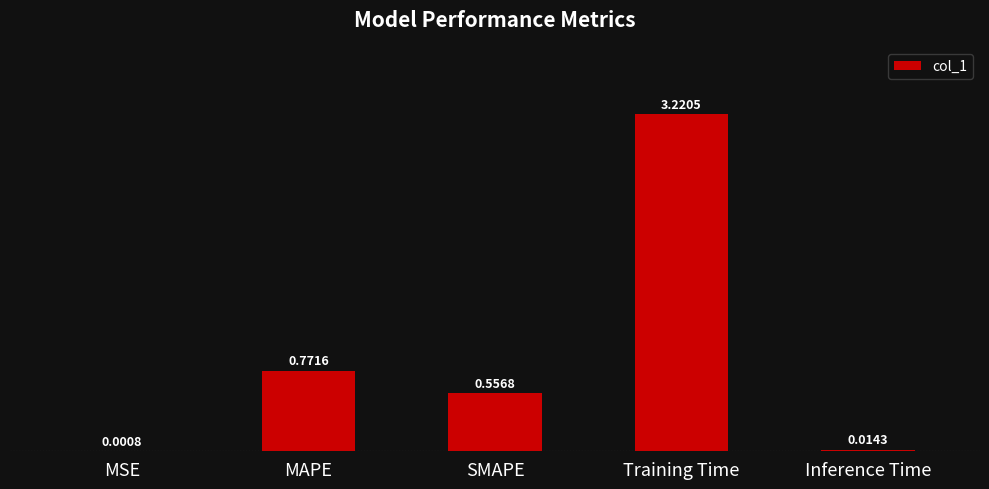

Which category has the highest value across all series?

Training Time